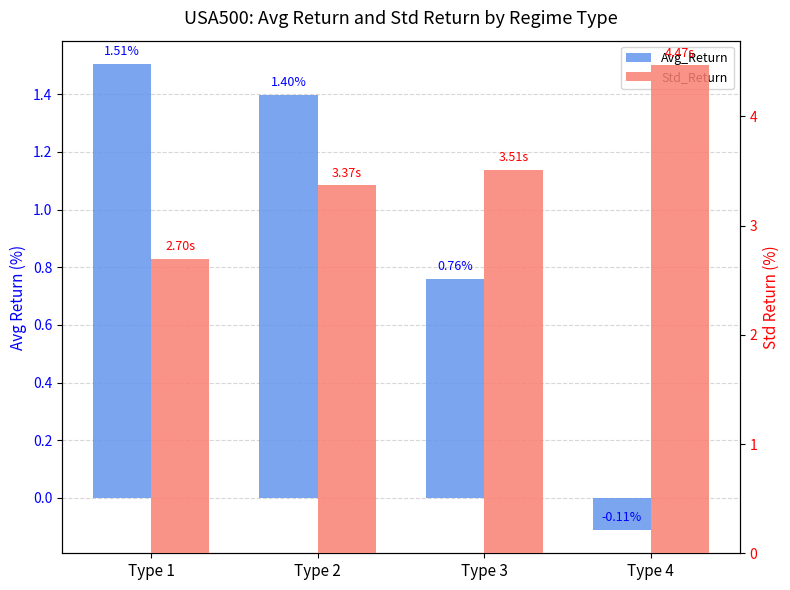

List the series in order of their peak value, lowest first.

Avg_Return, Std_Return